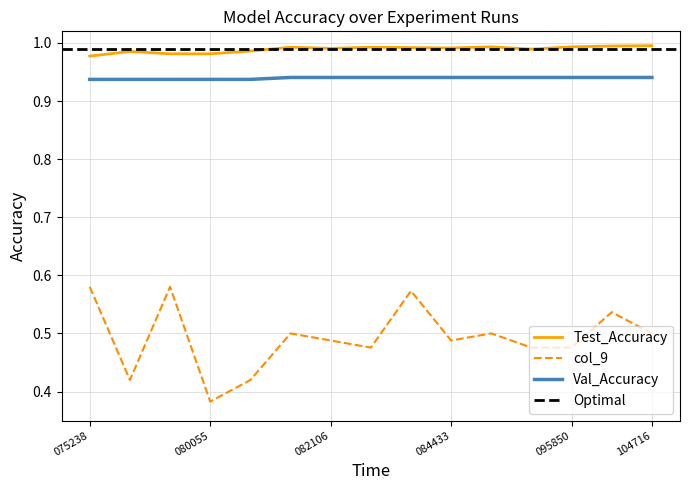

True or false: Test_Accuracy and col_9 cross at least once.

False